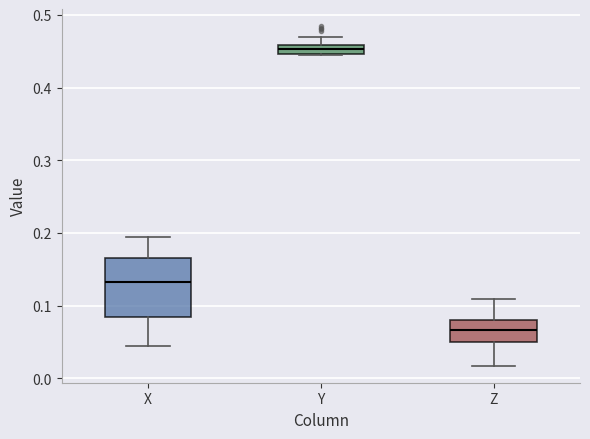

Which box's median line is the highest?

Y